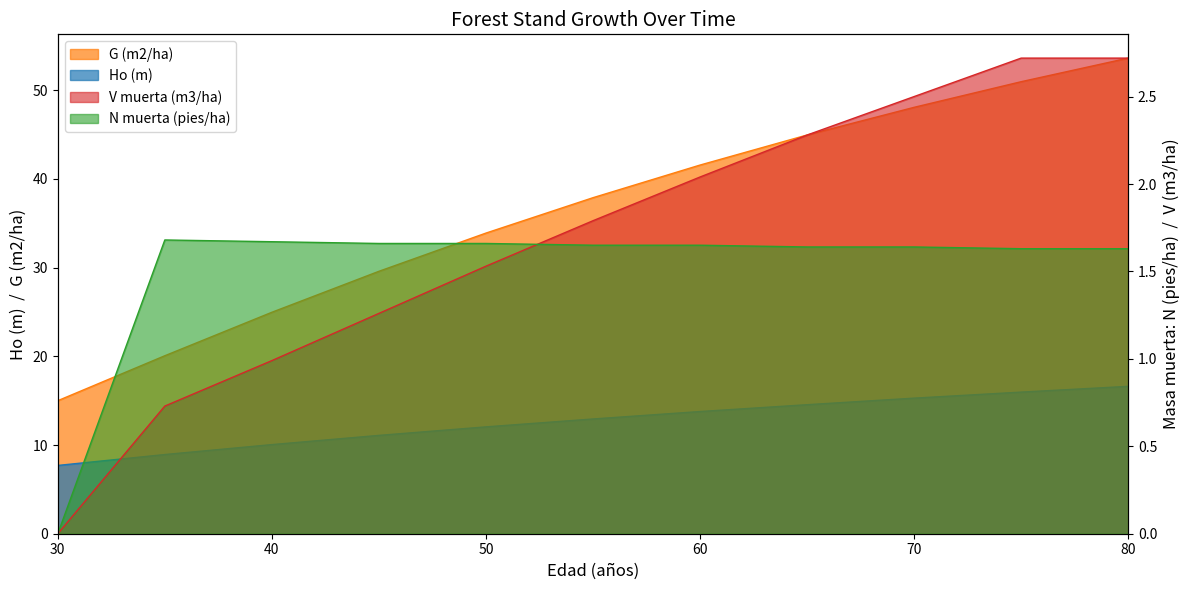

What is the sum of all V muerta (m3/ha) values?

18.6